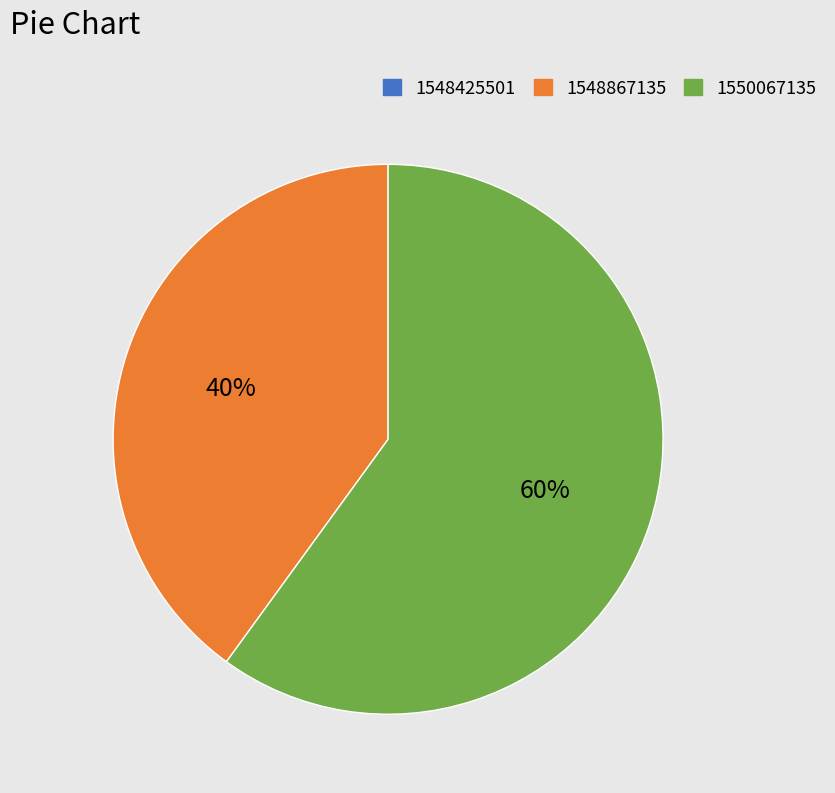

Does any single category account for the majority?

Yes